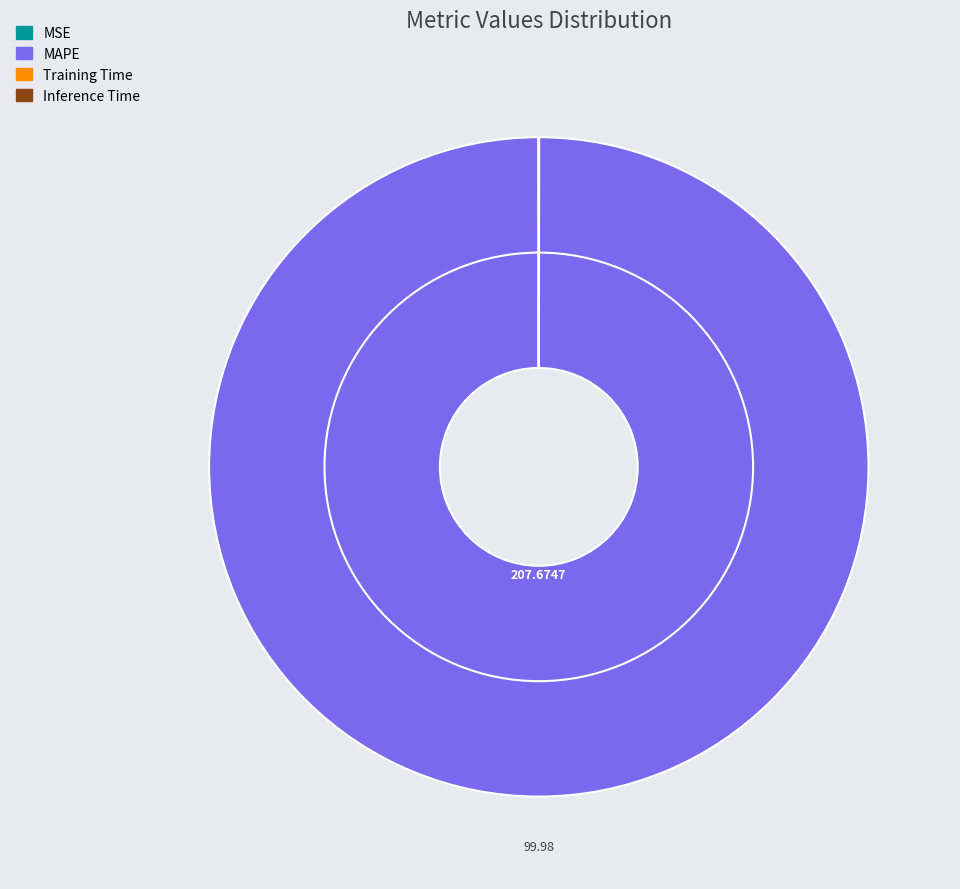

Does MAPE represent more than half of the total?

Yes